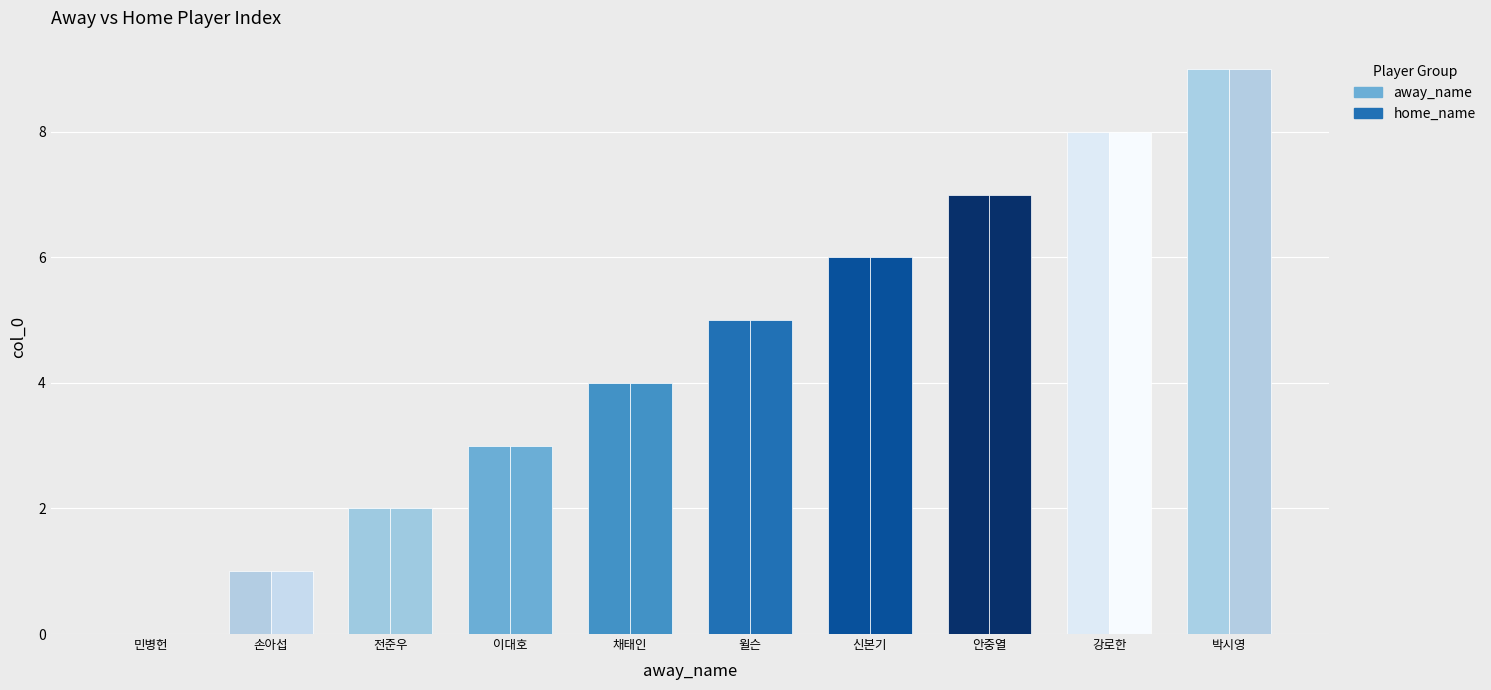

What is the label of the 1st bar from the left?

민병헌